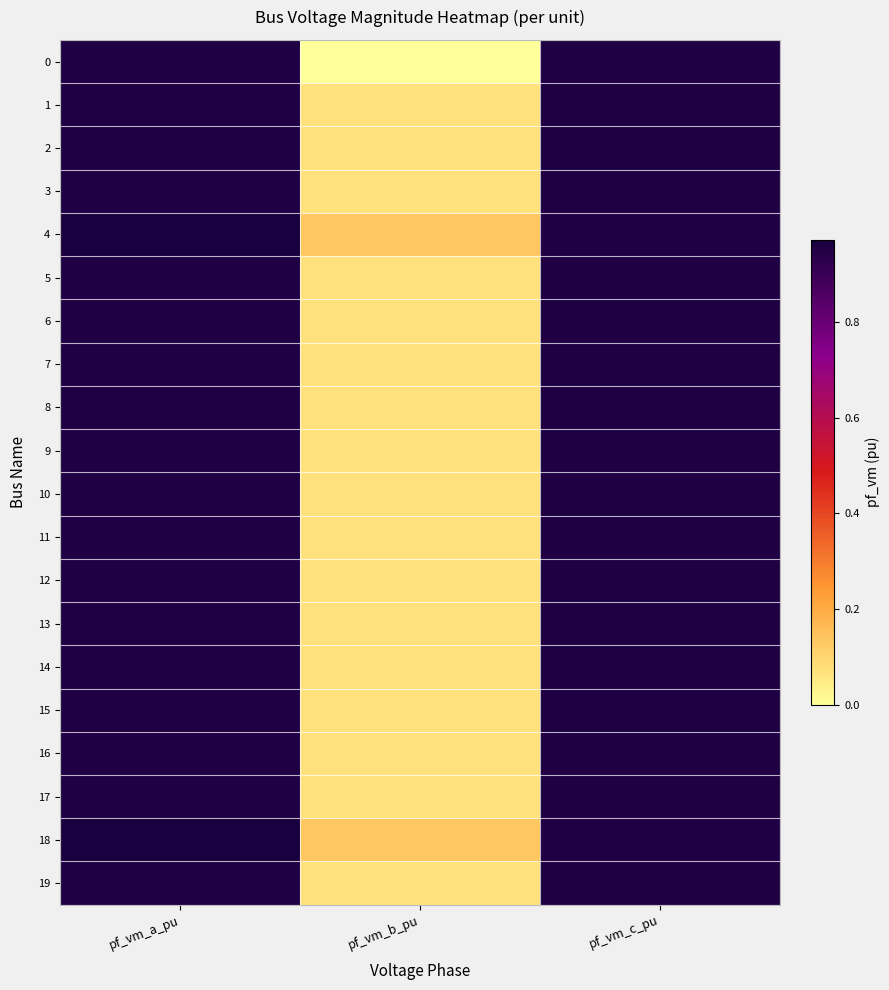

Which series changed the most between pf_vm_a_pu and pf_vm_c_pu?

4